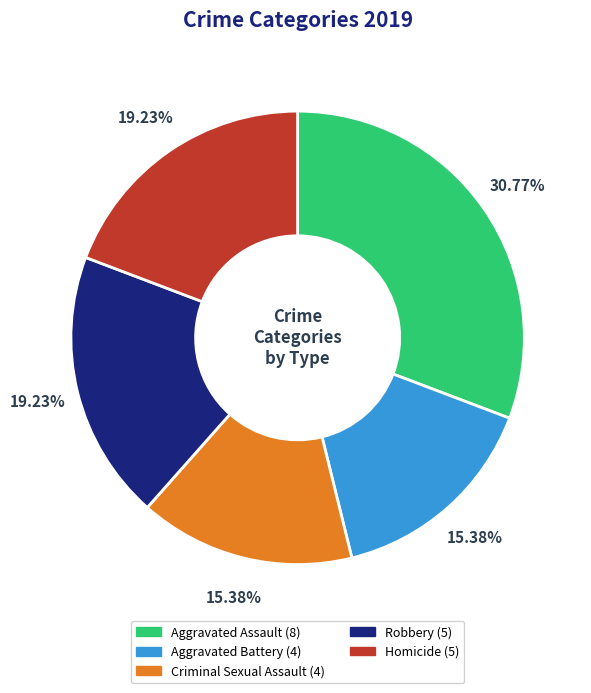

What percentage is the Homicide slice, to the nearest percent?

19%